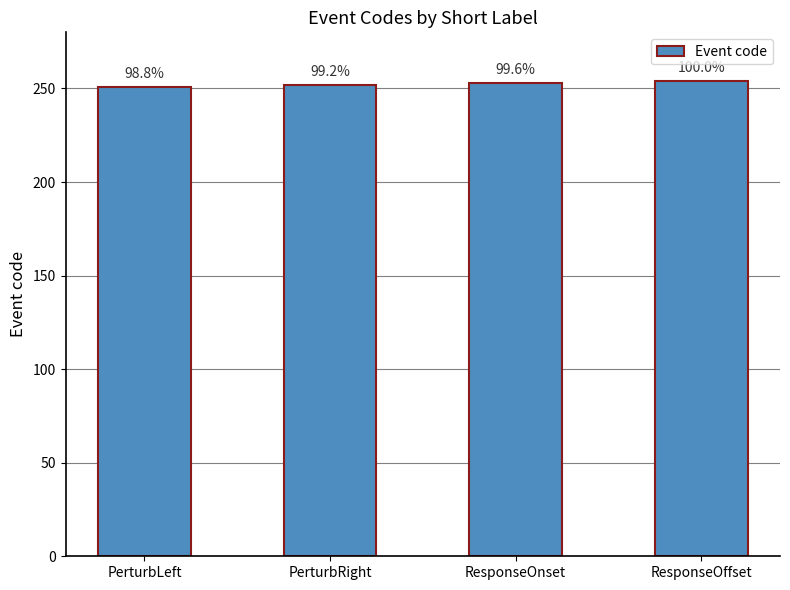

What is the difference between the second highest and second lowest values?

1